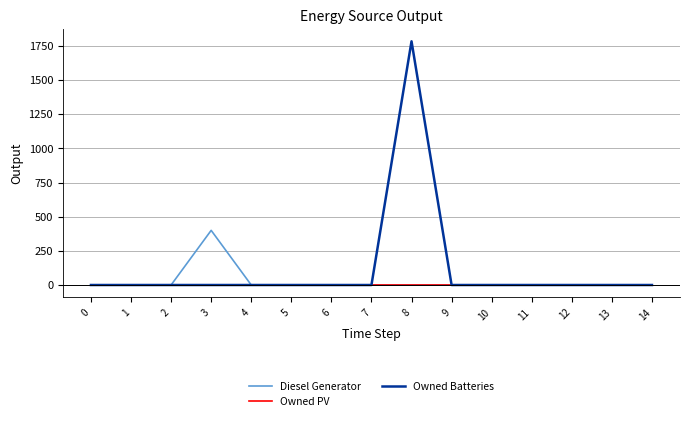

Which series has the largest total across all categories?

Owned Batteries